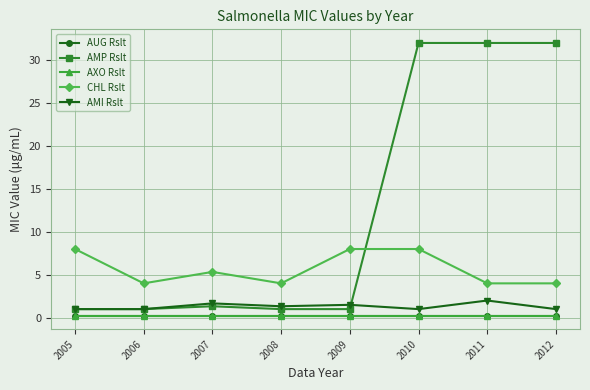

Does the chart have visible grid lines?

Yes